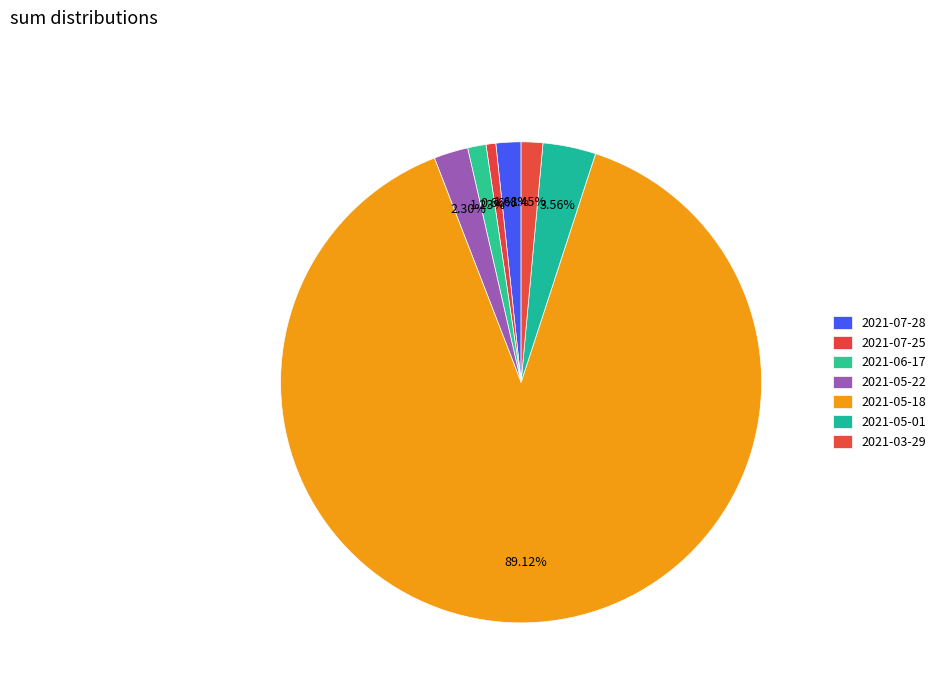

What is the total percentage of 2021-05-18 and 2021-06-17?

90.4%